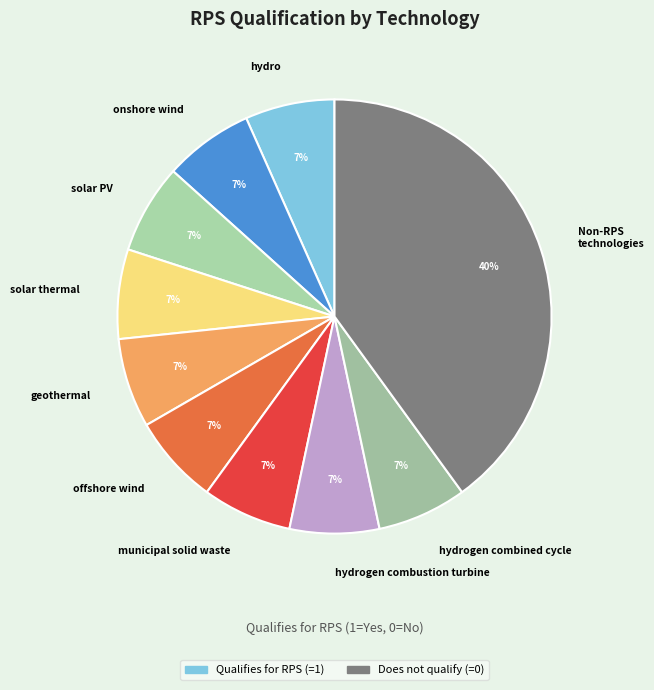

Is there a majority slice in this chart?

No